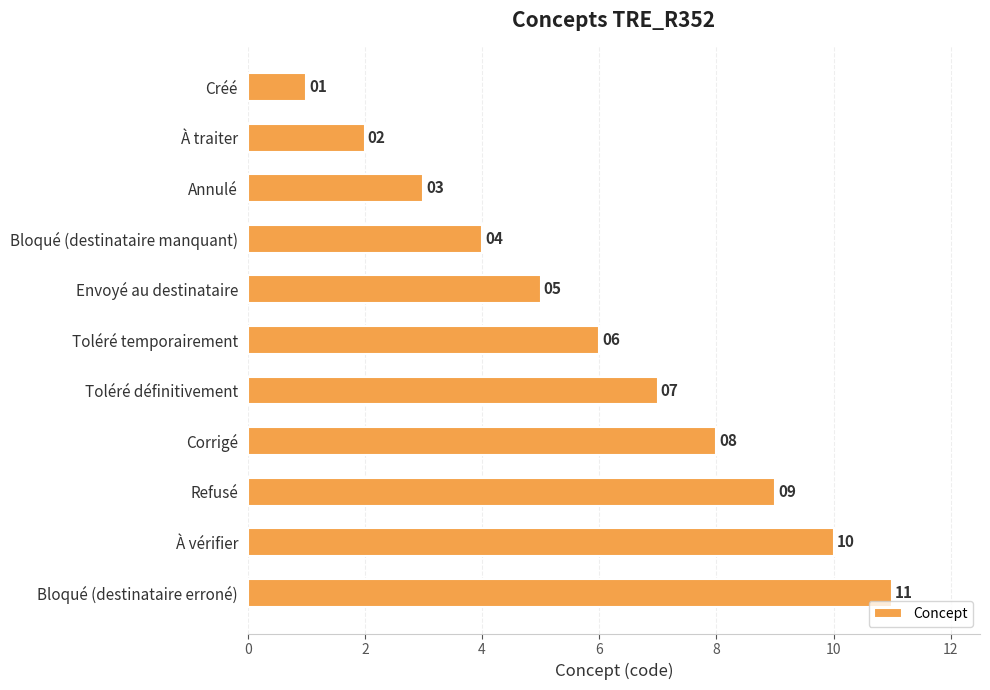

Does the chart contain stacked bars?

No